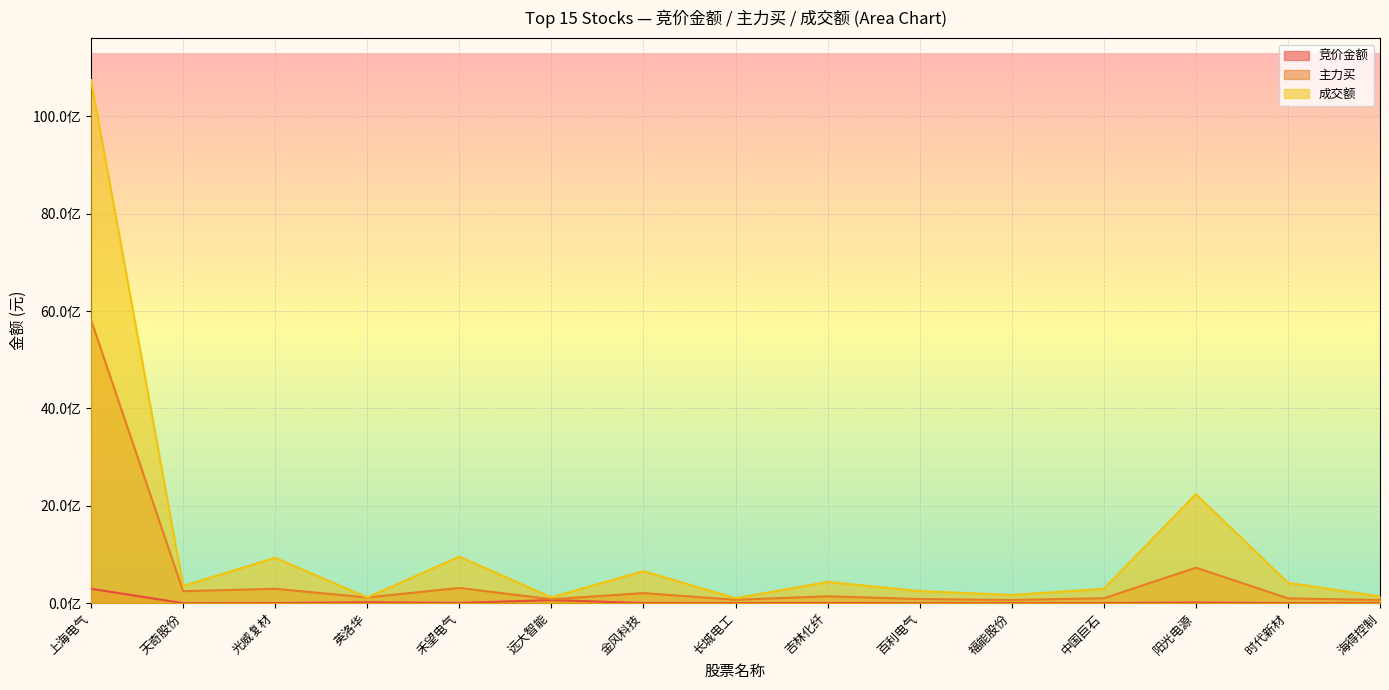

At which label does 主力买 first exceed 117687788?

上海电气